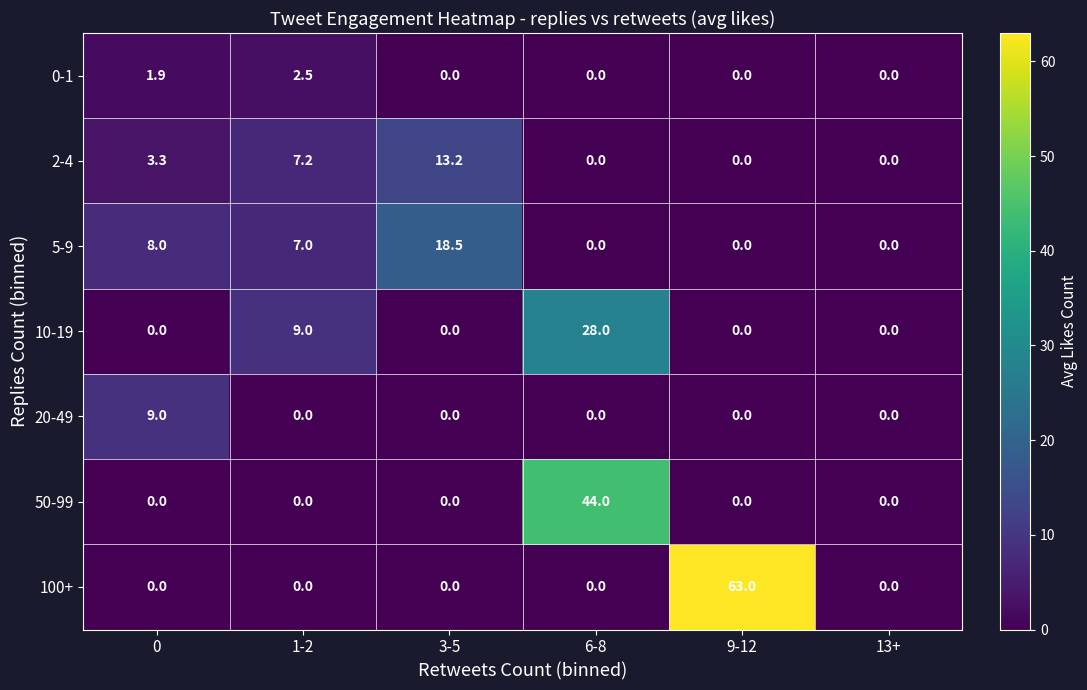

At how many categories does at least one series exceed 62?

1